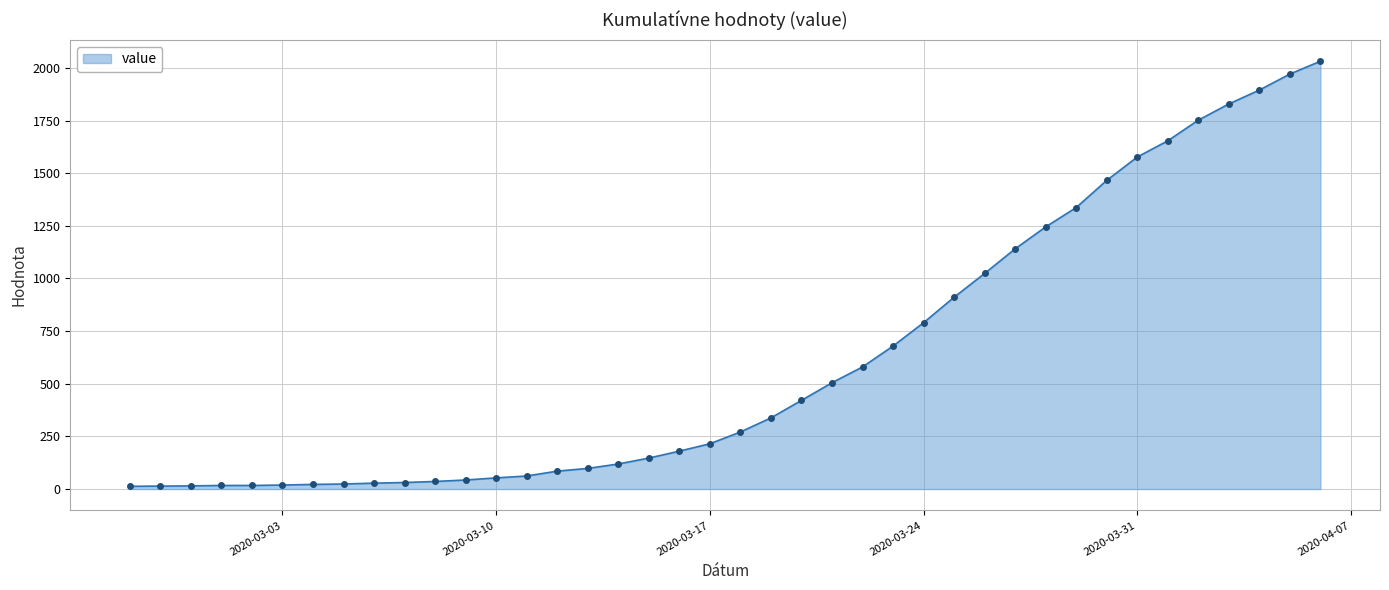

What is the difference between the maximum and minimum values?

2019